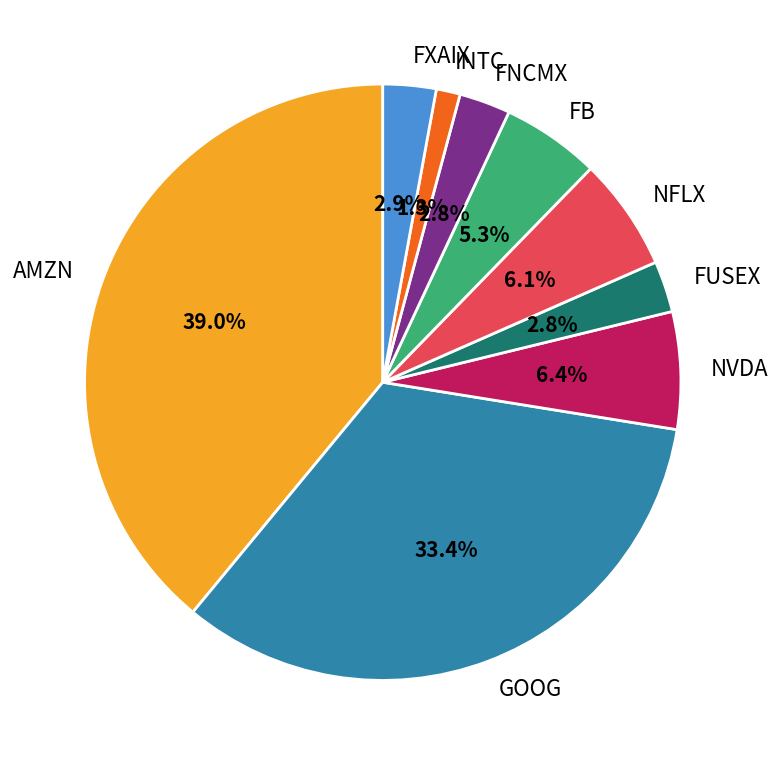

To the nearest percent, what percentage of the pie is FXAIX?

3%